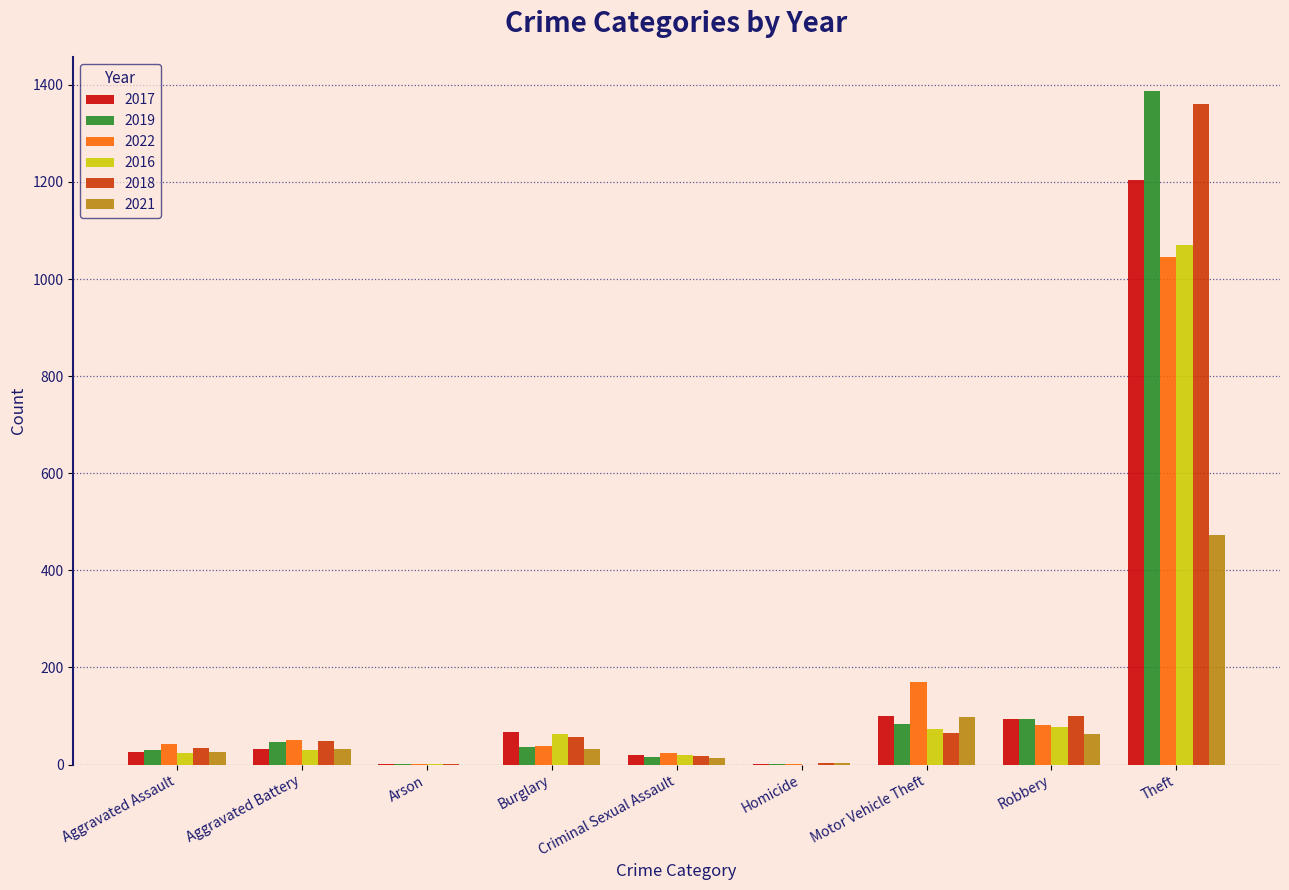

Which category has the highest value in the 2016 series?

Theft